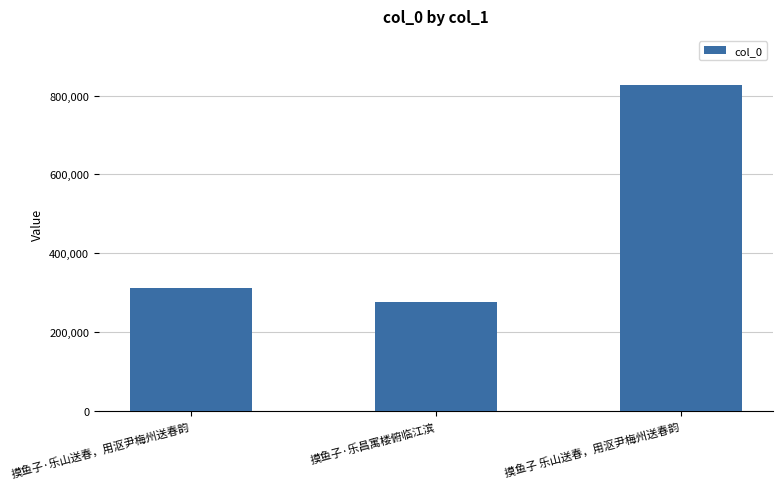

How many series are shown in this chart?

1